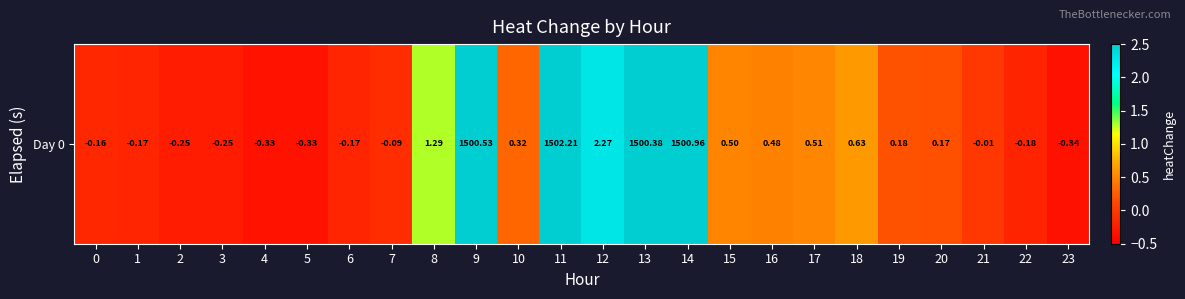

Reading left to right, extract all data points from this chart.

0=-0.2	1=-0.2	2=-0.2	3=-0.2	4=-0.3	5=-0.3	6=-0.2	7=-0.1	8=1.3	9=1500.5	10=0.3	11=1502.2	12=2.3	13=1500.4	14=1501.0	15=0.5	16=0.5	17=0.5	18=0.6	19=0.2	20=0.2	21=-0.0	22=-0.2	23=-0.3